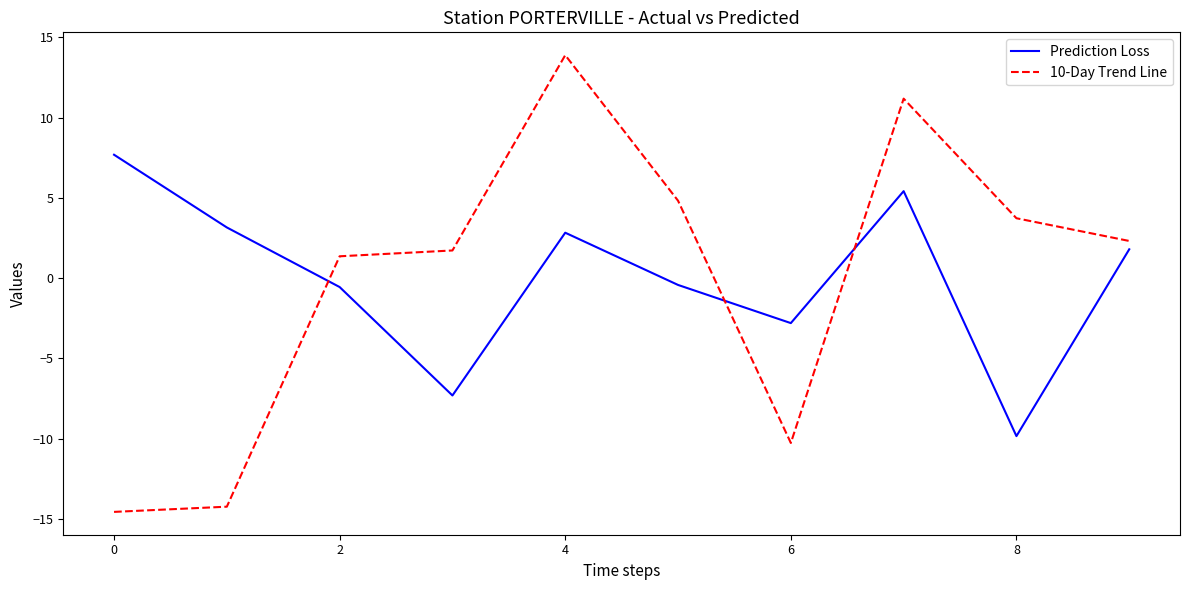

How many positive values does the Prediction Loss series have?

5